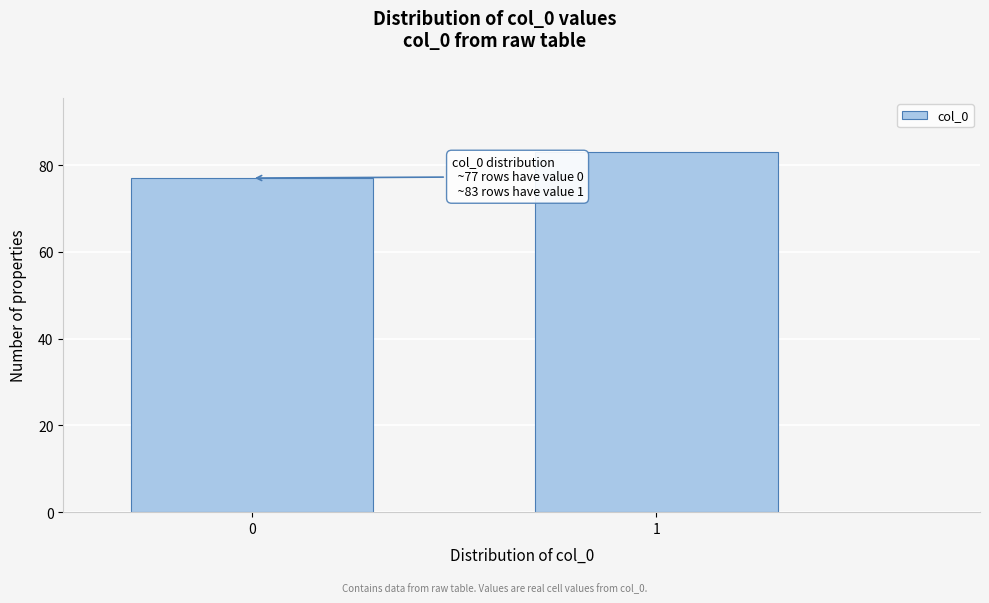

Reading right to left, extract all data points from this chart.

83	77